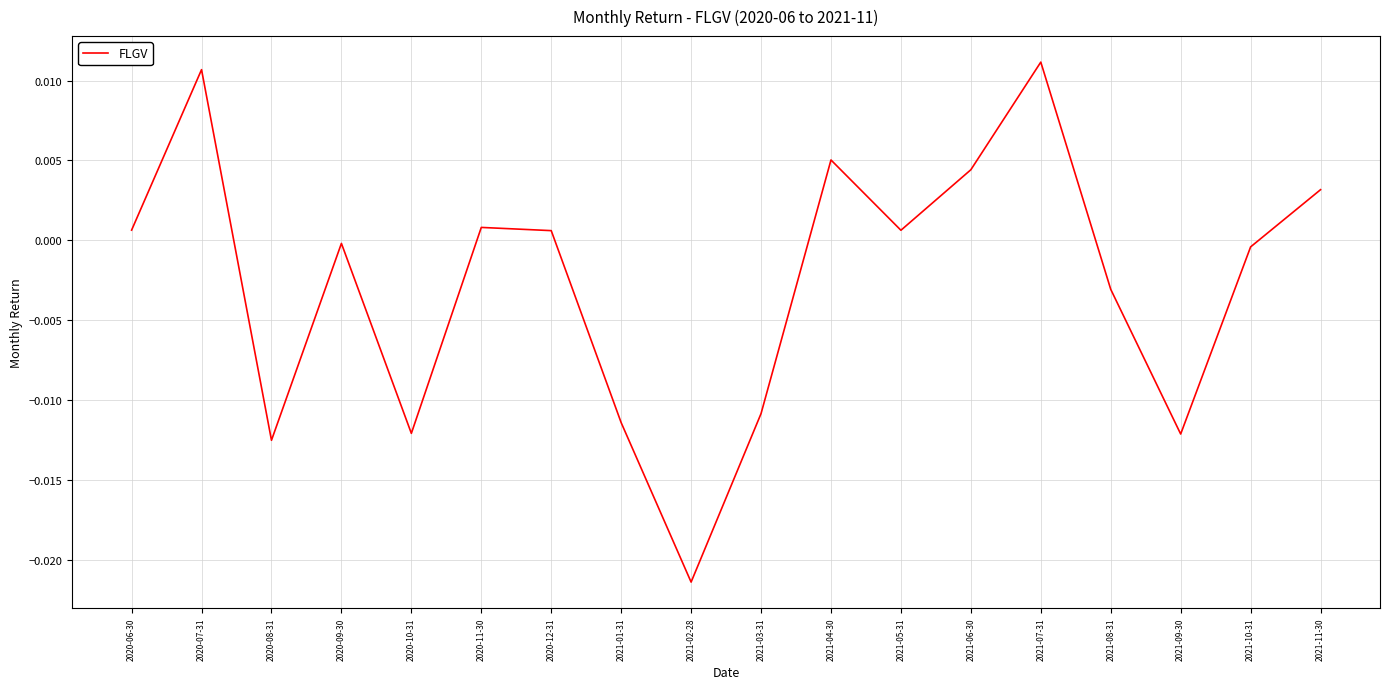

How many interior local peaks (higher than both neighbors) does the data have?

5